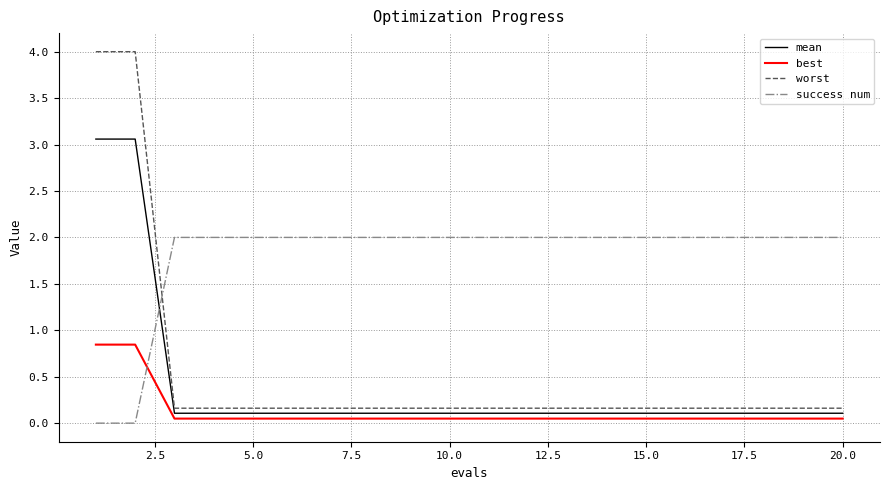

How many lines are shown in the chart?

4